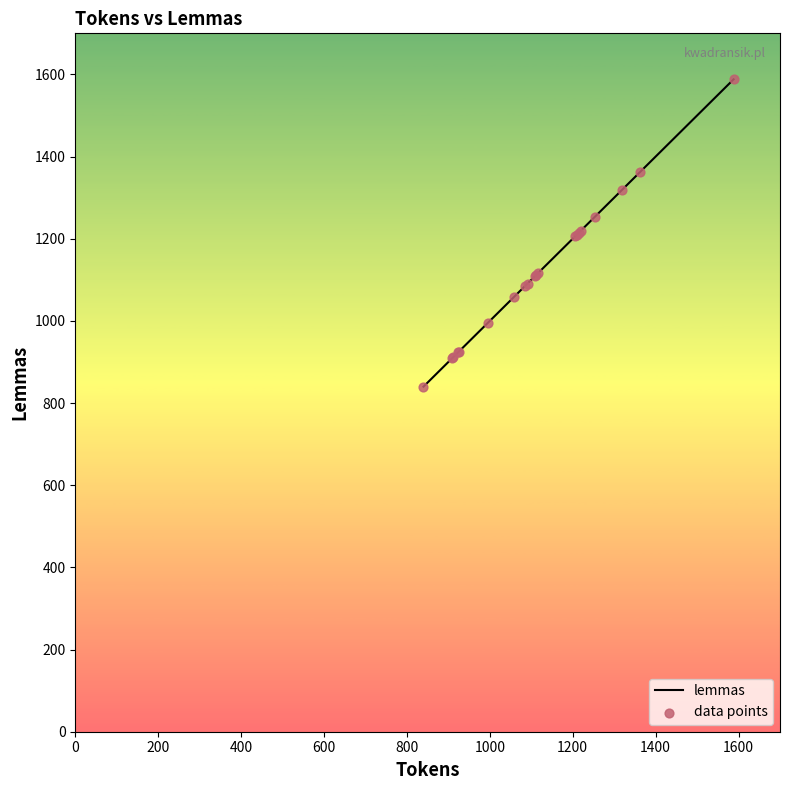

What is the difference between the maximum and minimum values?

748